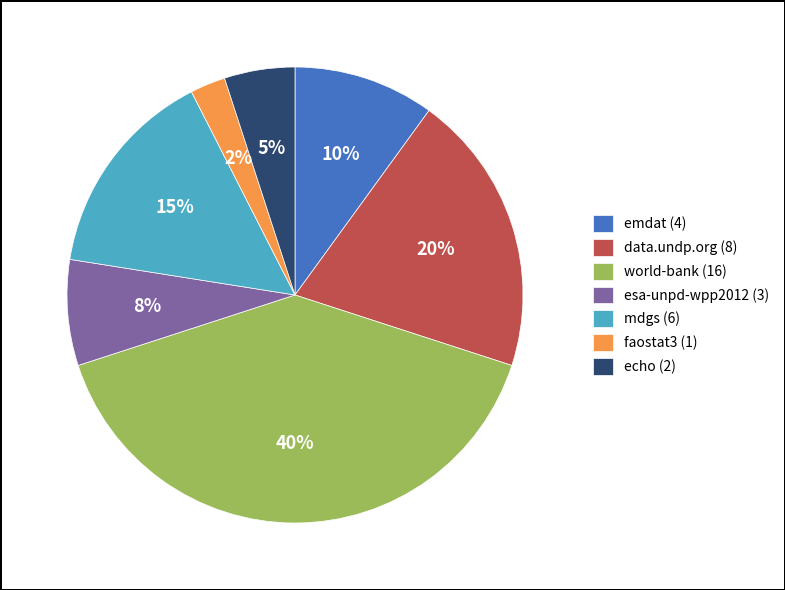

Combined, do data.undp.org (8) and world-bank (16) account for over 50%?

Yes